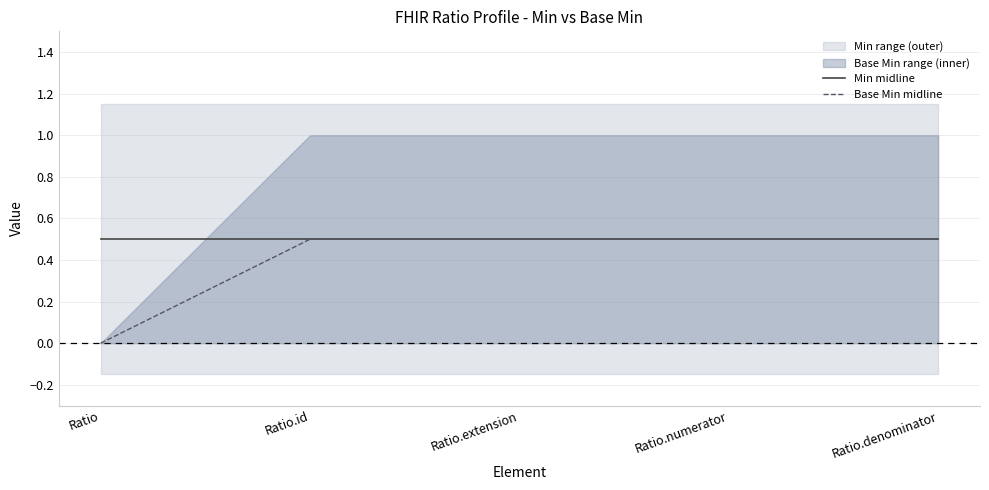

What is the lowest value of the Min midline series?

0.5